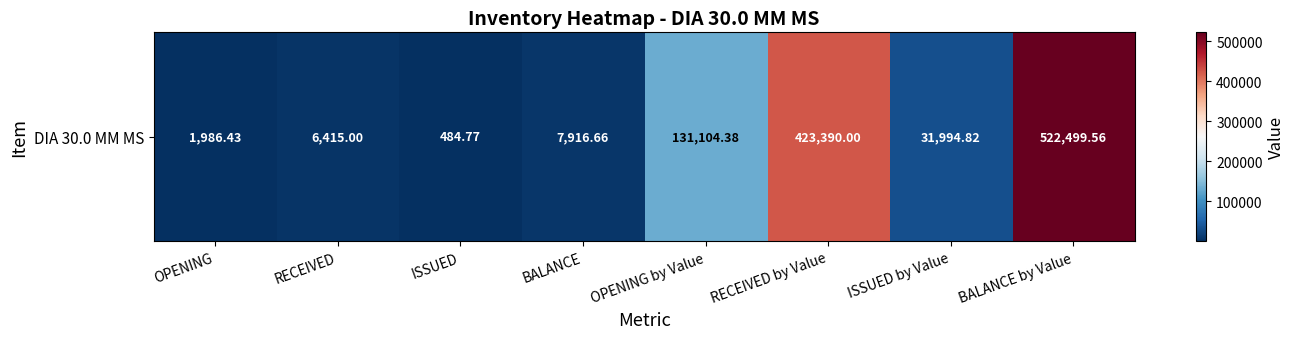

True or false: the data shows 1986.4 at OPENING.

True